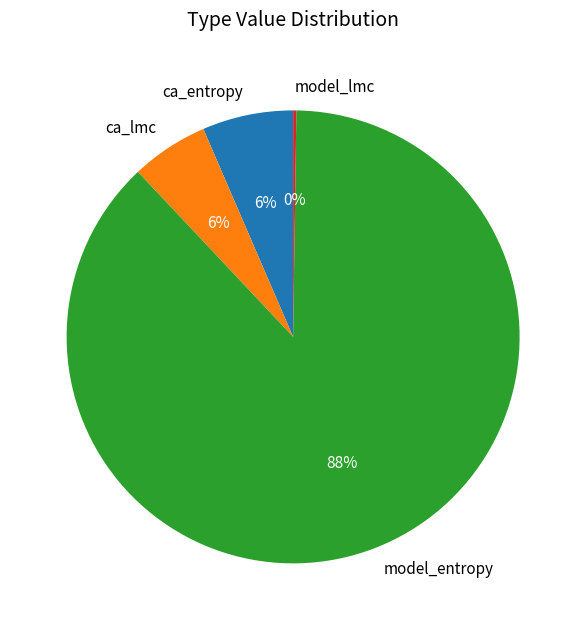

Is the sum of ca_entropy and ca_lmc greater than half?

No